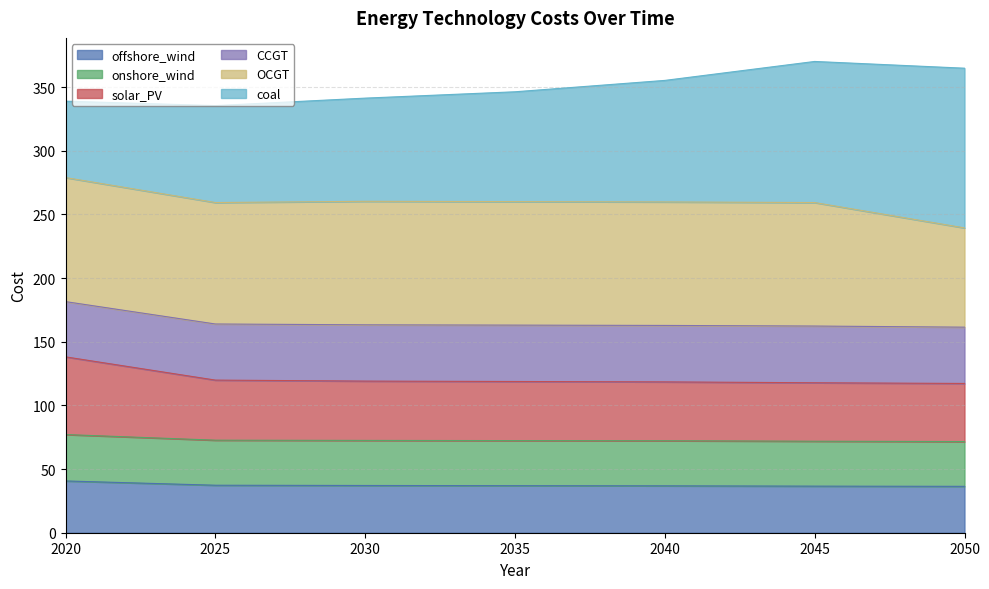

At which label does onshore_wind reach its minimum?

2050